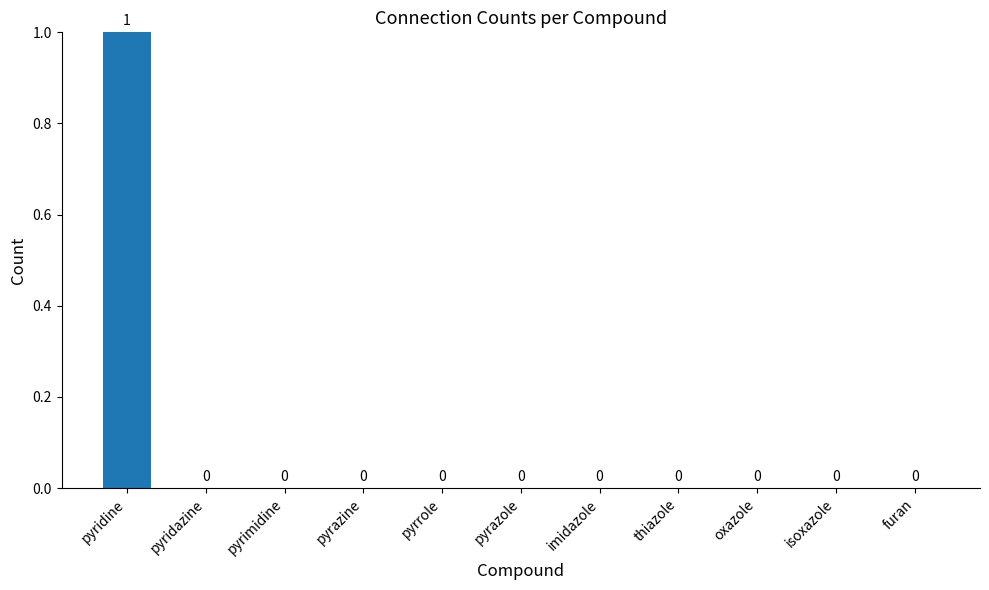

Which label corresponds to the largest value in the chart?

pyridine